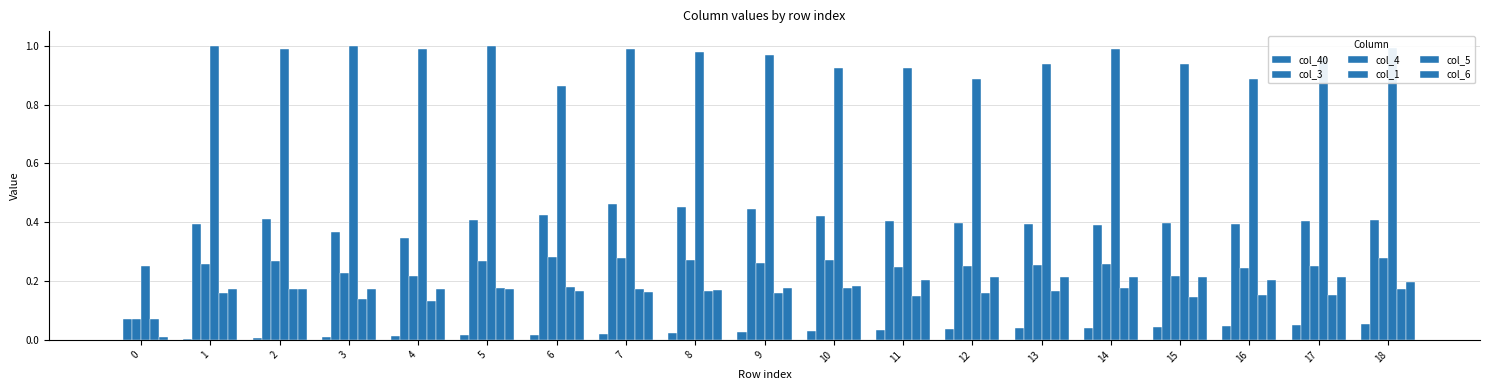

What is the difference between the maximum and minimum values in the col_5 series?

0.1